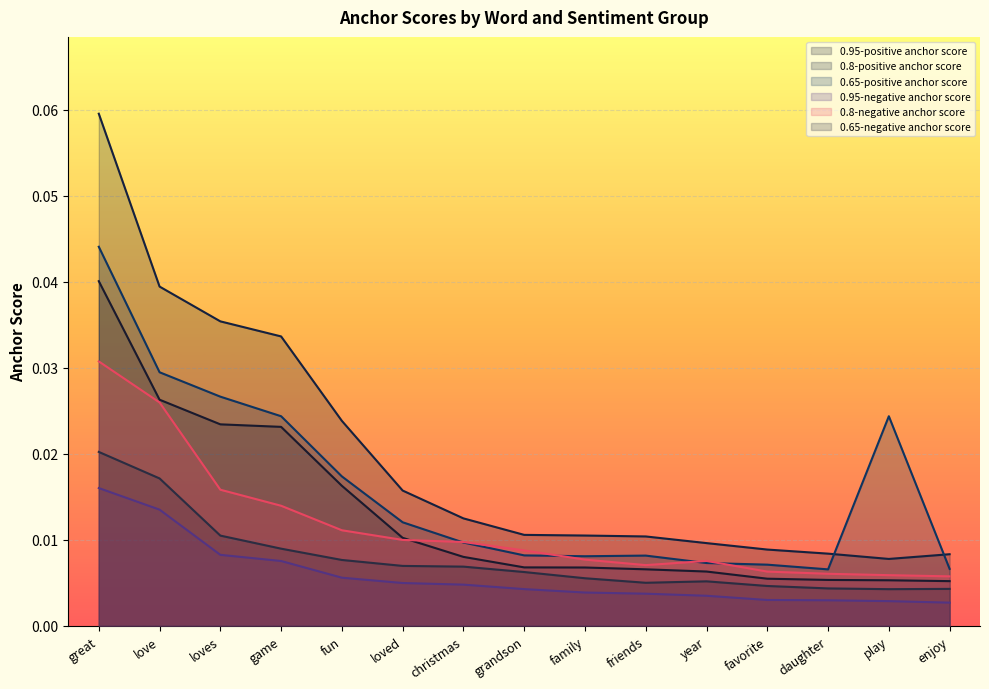

What is the label of the 1st point from the left?

great